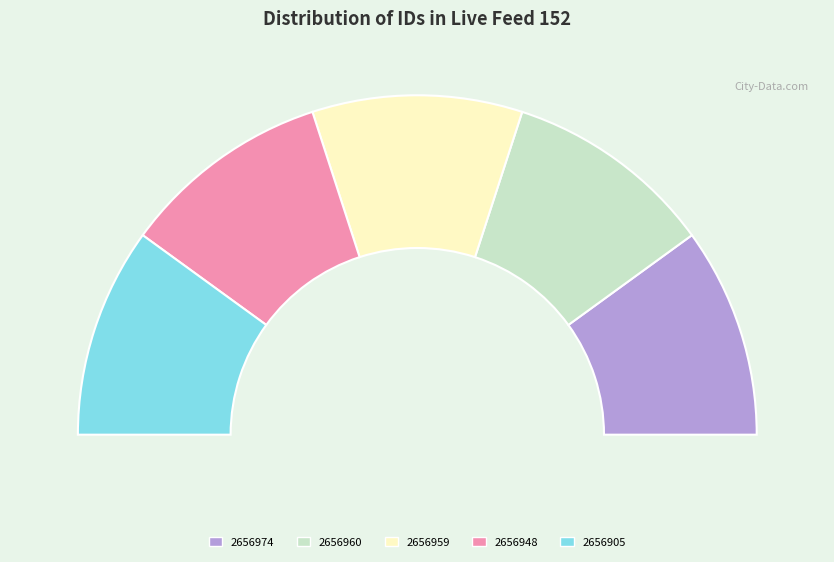

Count the number of slices in the pie.

5